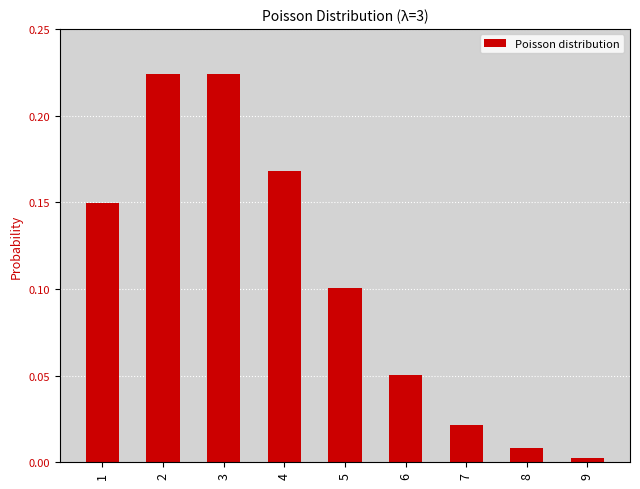

Is it true that the value at 1 is 0.1?

True